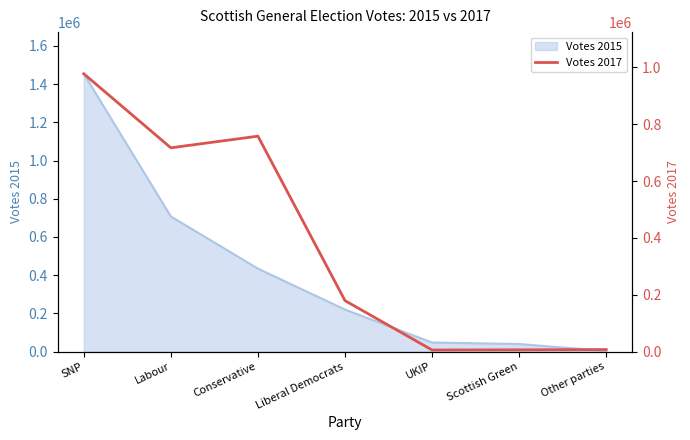

The value of Votes 2015 at UKIP is 47078. True or false?

True